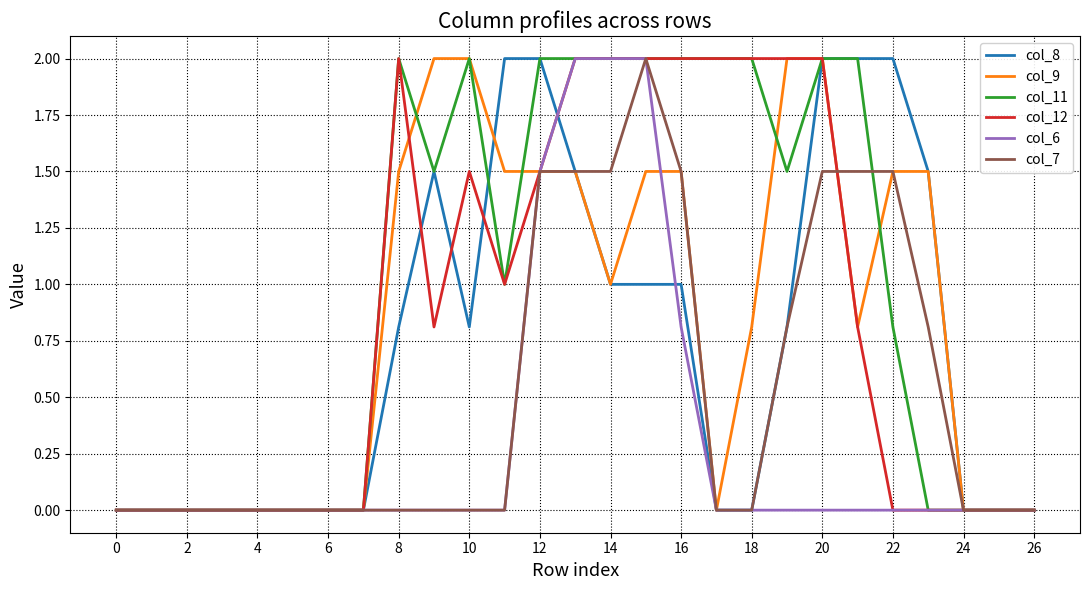

What is the greatest value displayed?

2.0